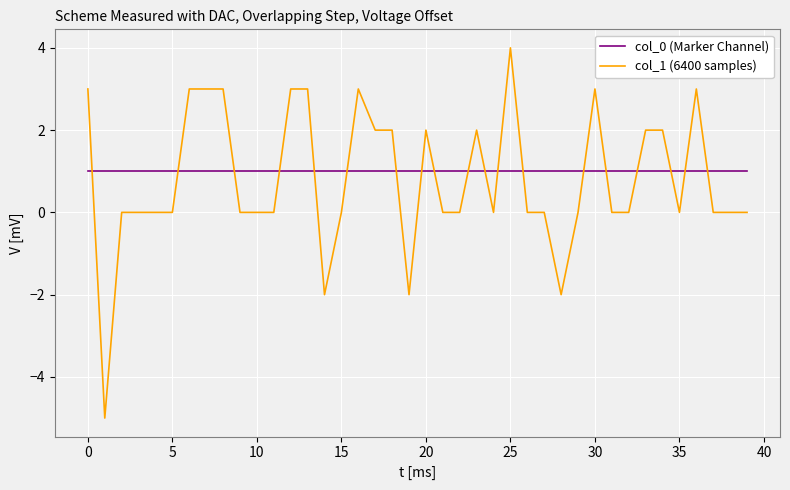

List the series in order of their peak value, highest first.

col_1 (6400 samples), col_0 (Marker Channel)